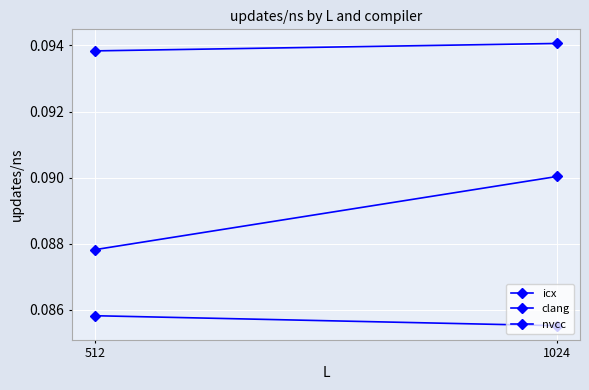

What is the highest value of the icx series?

0.1